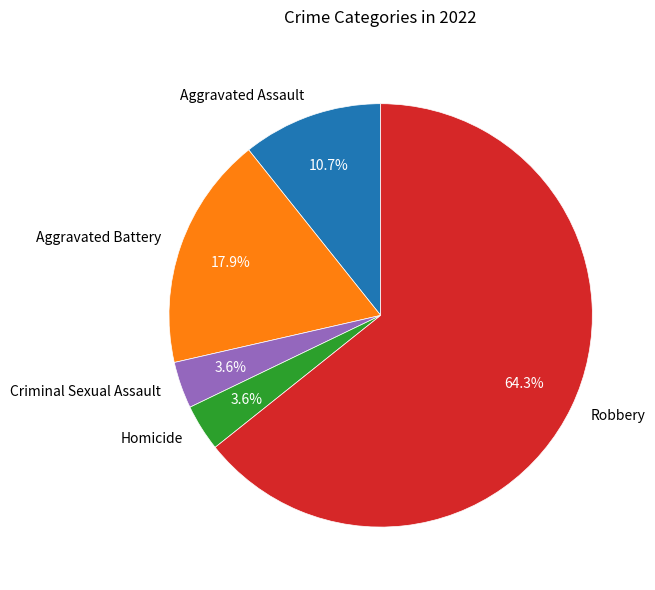

Is there a majority slice in this chart?

Yes